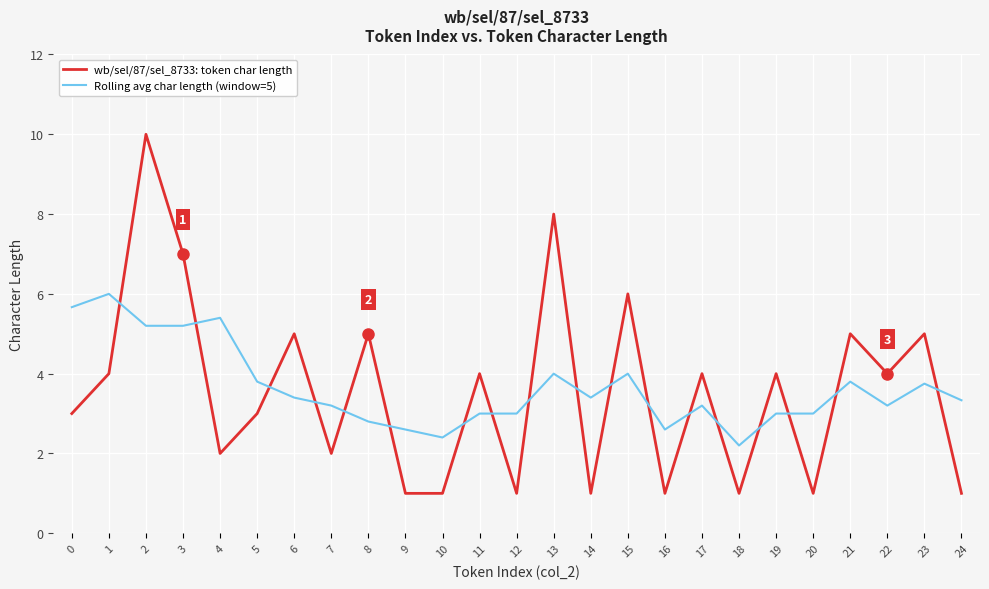

At which category does Rolling avg char length (window=5) reach its first local peak?

1